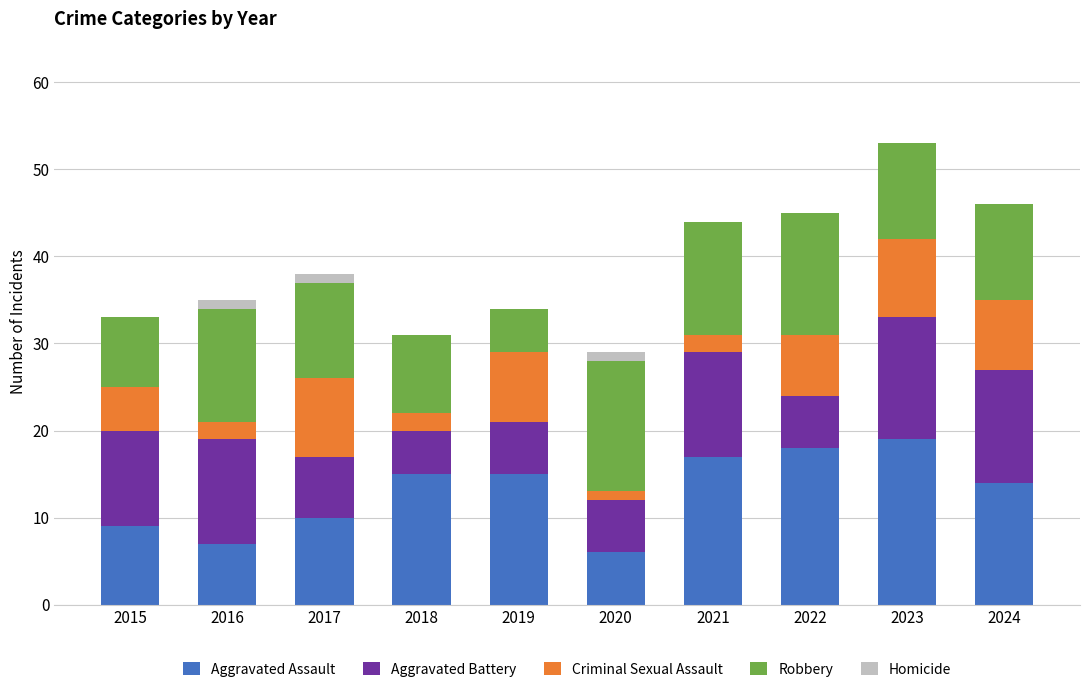

The value of Aggravated Assault at 2022 is 18. True or false?

True